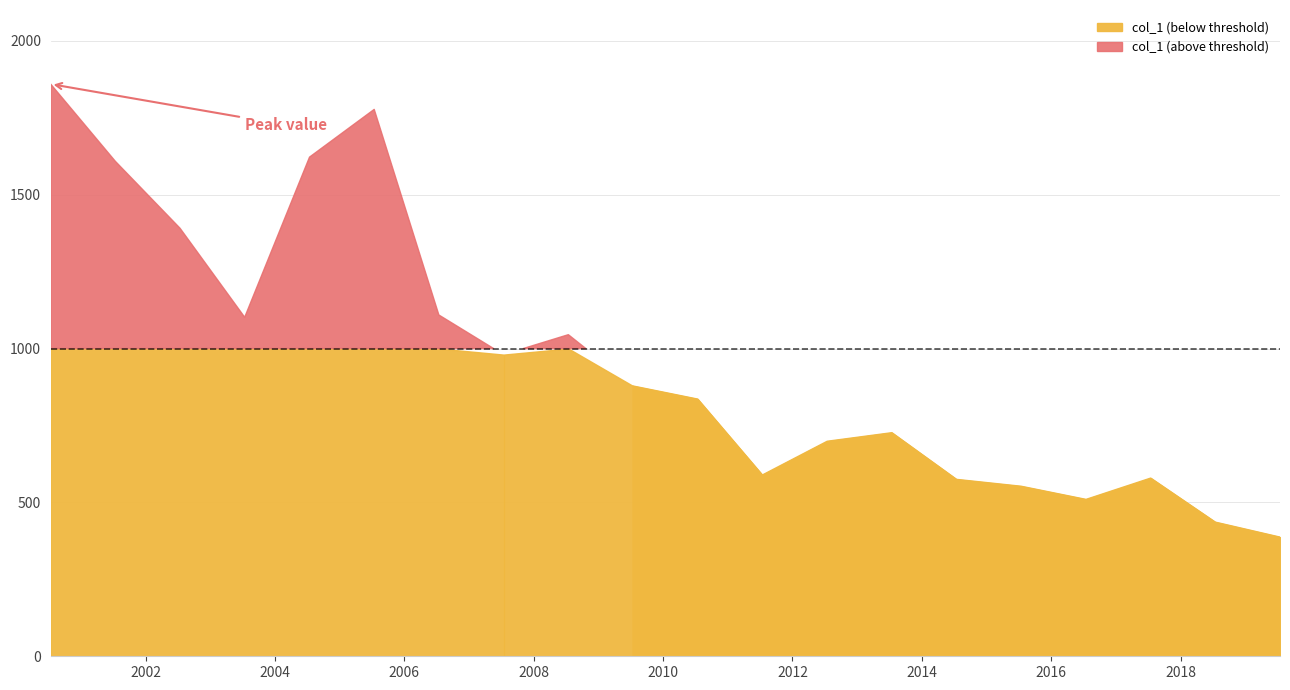

What value does the data have at 2007-07-15?

980.3